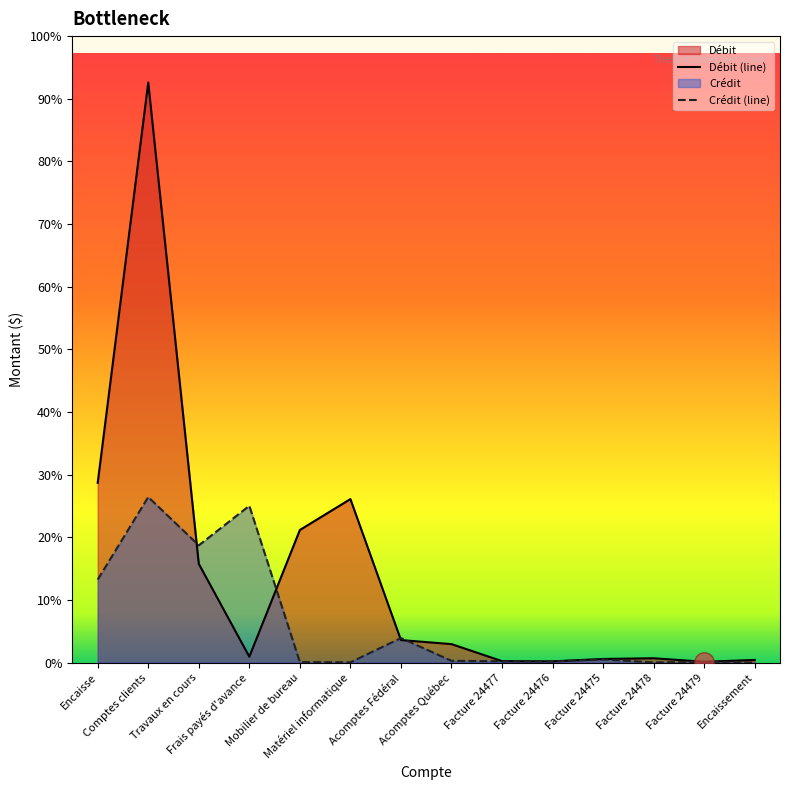

What is the greatest value displayed?

401271.0